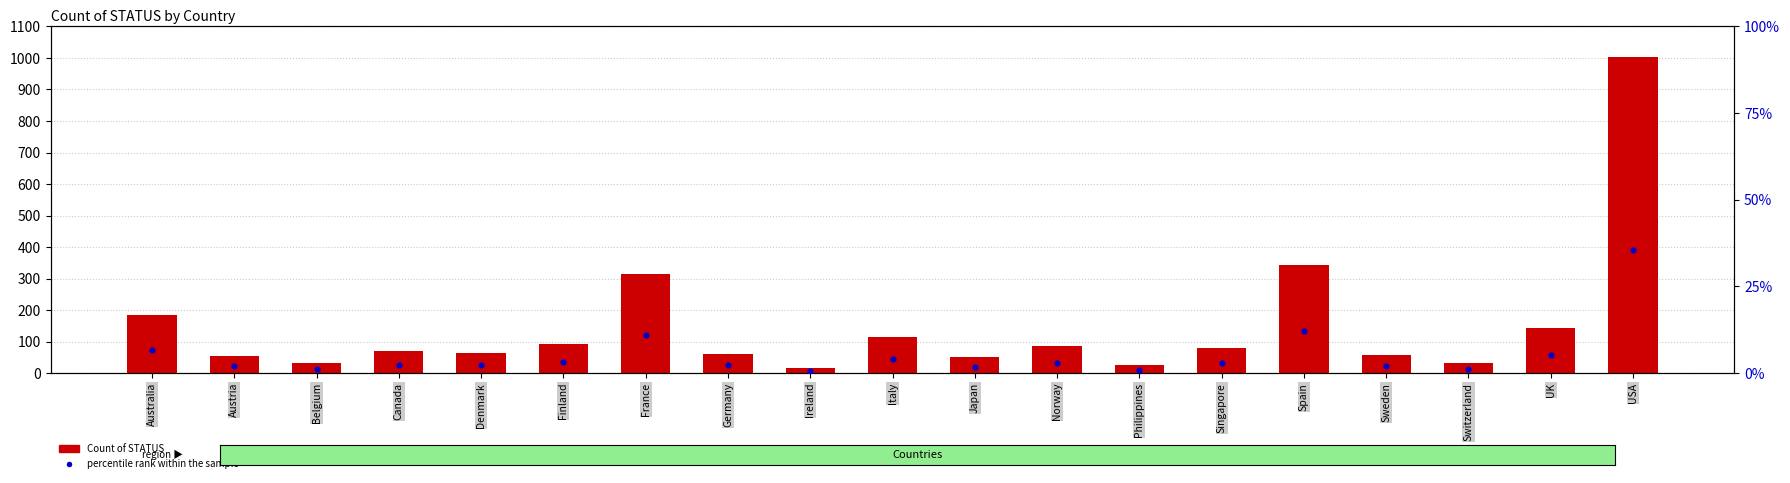

What is the total value across all series at Canada?

72.5